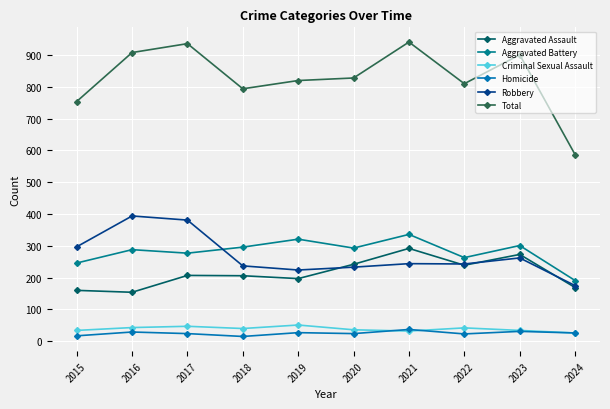

What is the spread (max minus min) of values at 2021?

909